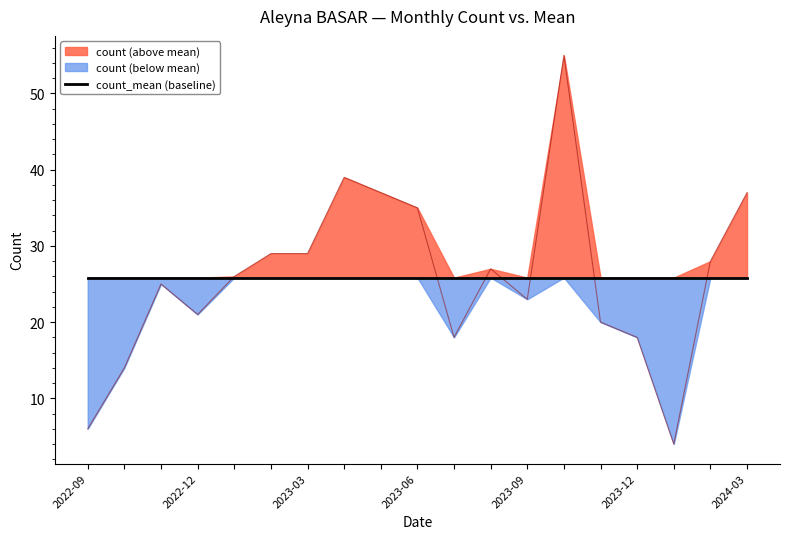

At which label is the value closest to 29?

2023-12